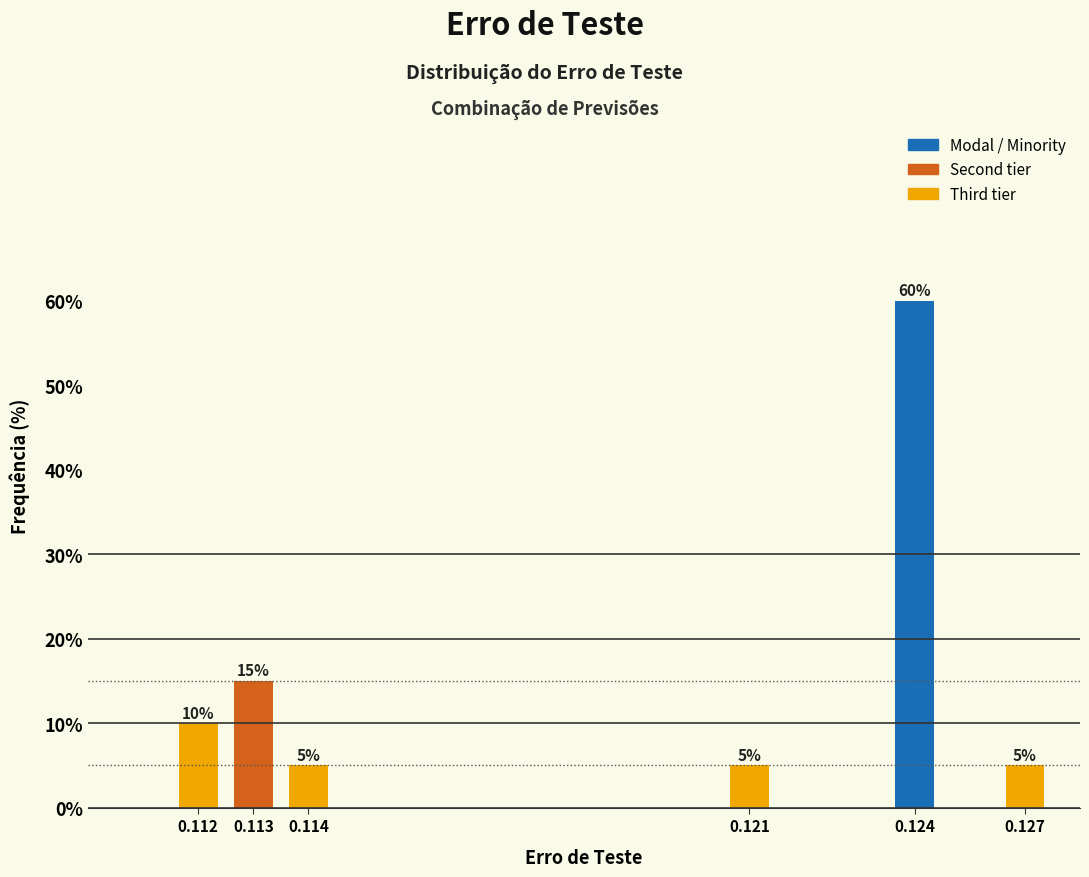

Reading right to left, what are all the values shown in this chart?

5	60	5	5	15	10